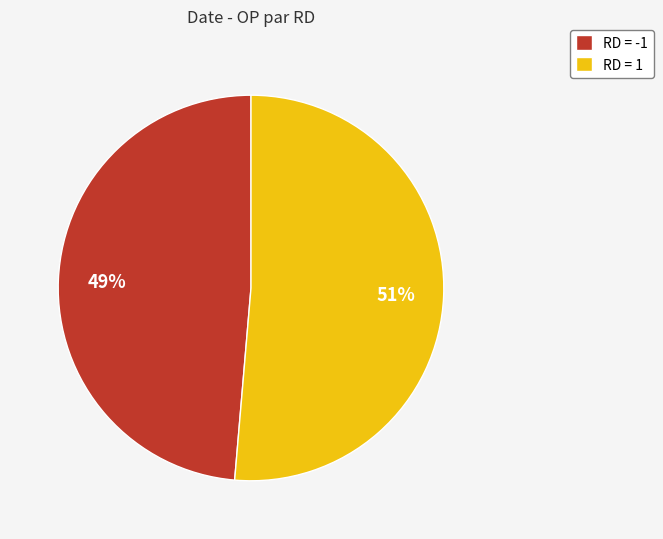

Does any single category account for the majority?

Yes